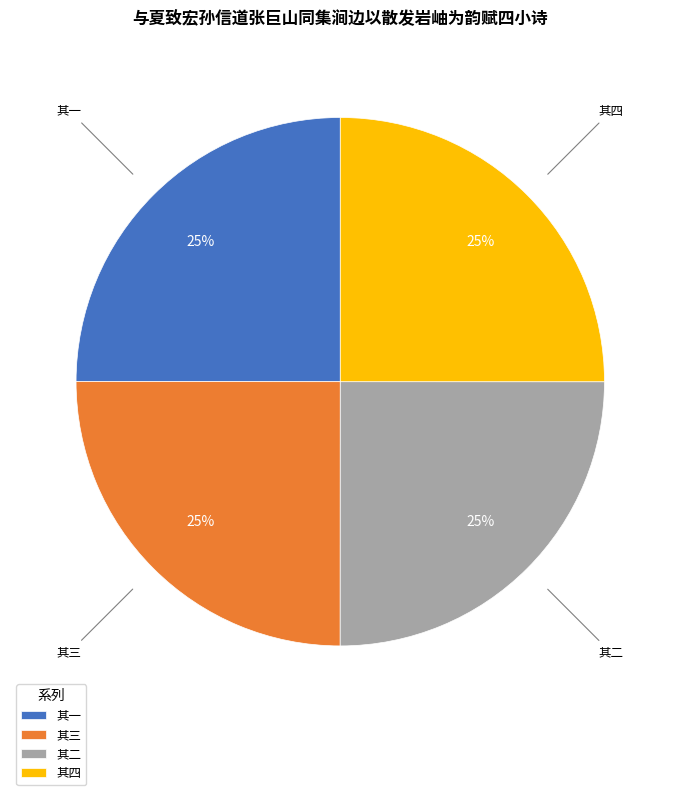

Approximately how many times larger is the value at 其四 compared to 其二?

1.0